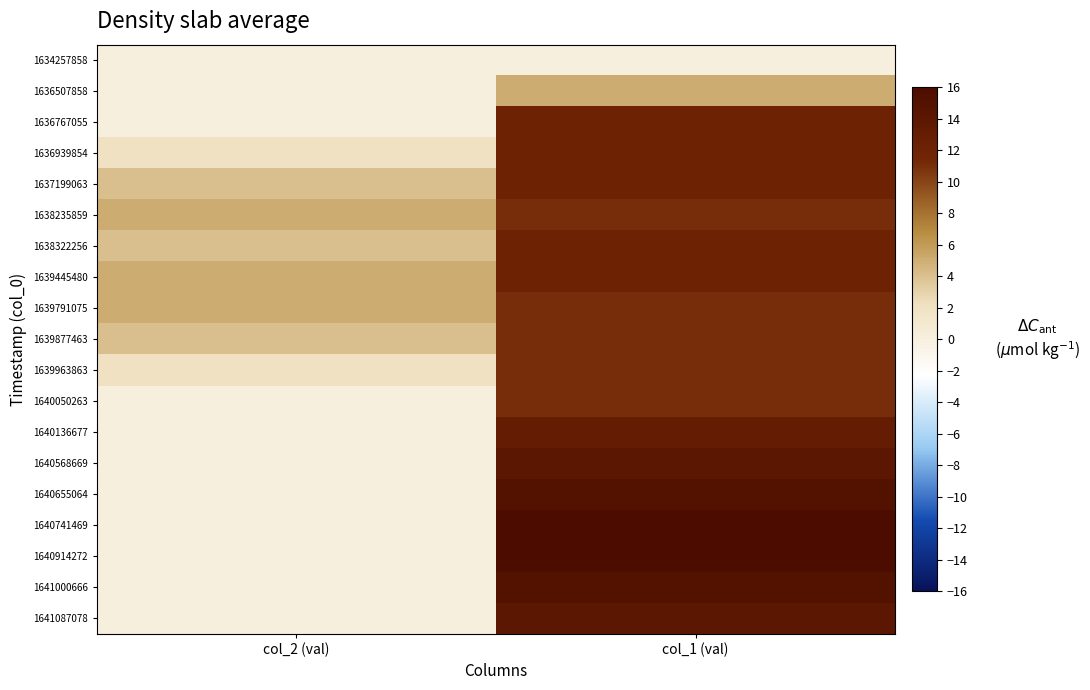

At col_2 (val), list the series in order from smallest to largest.

1634257858, 1636507858, 1636767055, 1640050263, 1640136677, 1640568669, 1640655064, 1640741469, 1640914272, 1641000666, 1641087078, 1636939854, 1639963863, 1637199063, 1638322256, 1639877463, 1638235859, 1639445480, 1639791075